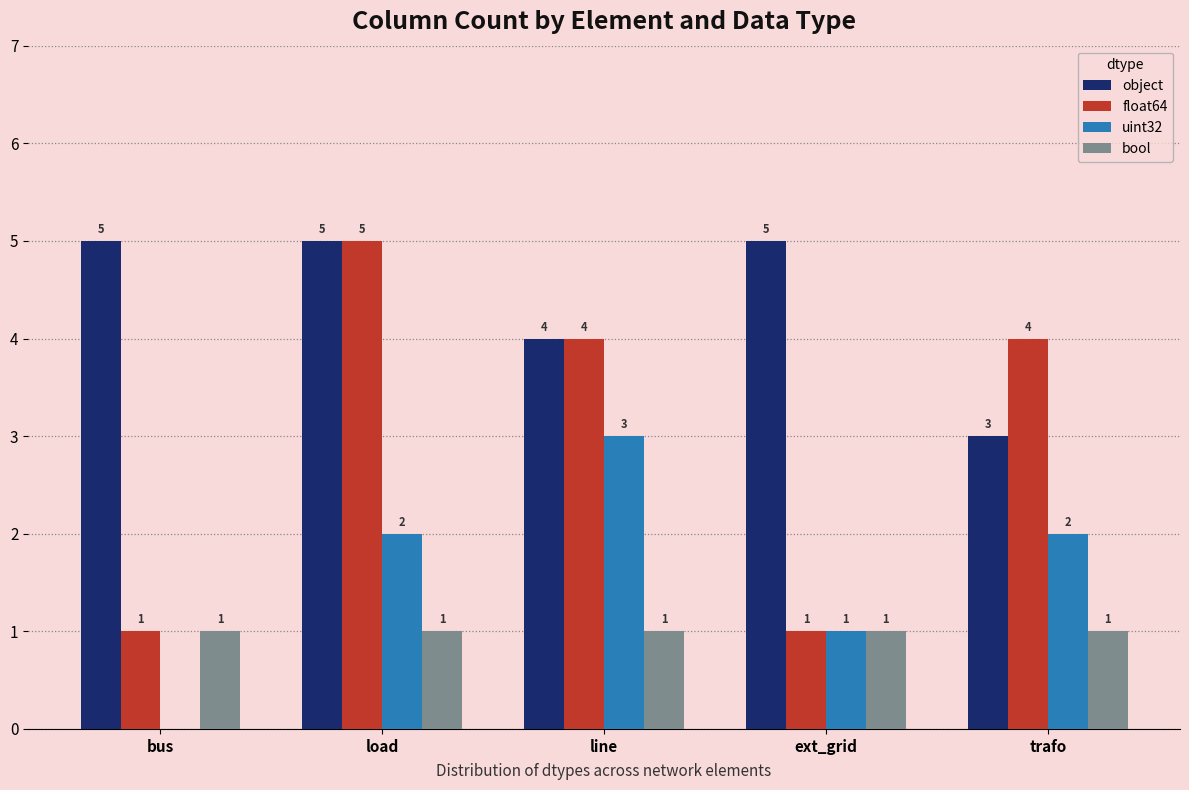

How many float64 values are between 1 and 4?

4